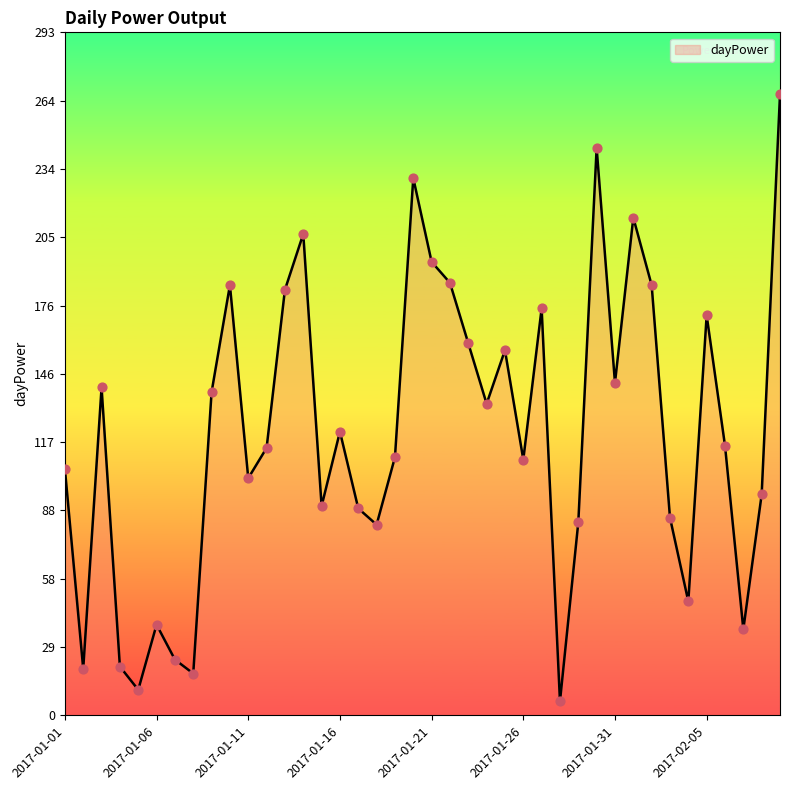

What is the difference between the maximum and minimum values?

261